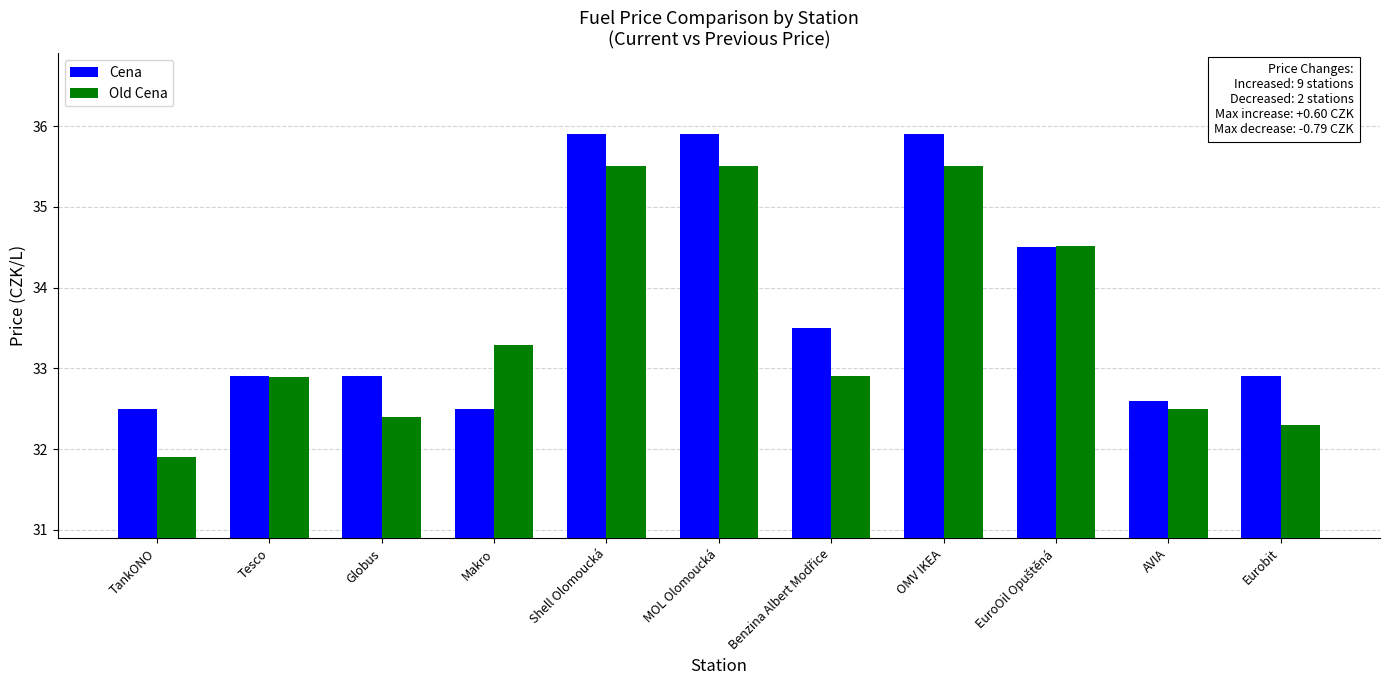

What is the label of the 5th bar from the left?

Shell Olomoucká